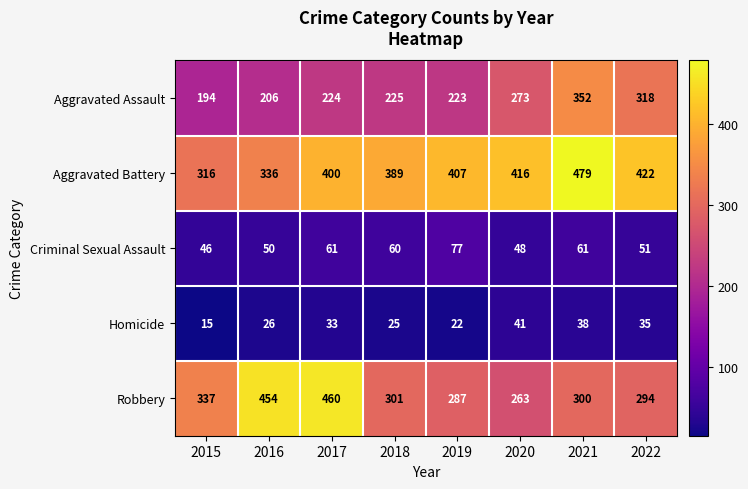

Rank the series at 2016 from highest to lowest value.

Robbery, Aggravated Battery, Aggravated Assault, Criminal Sexual Assault, Homicide